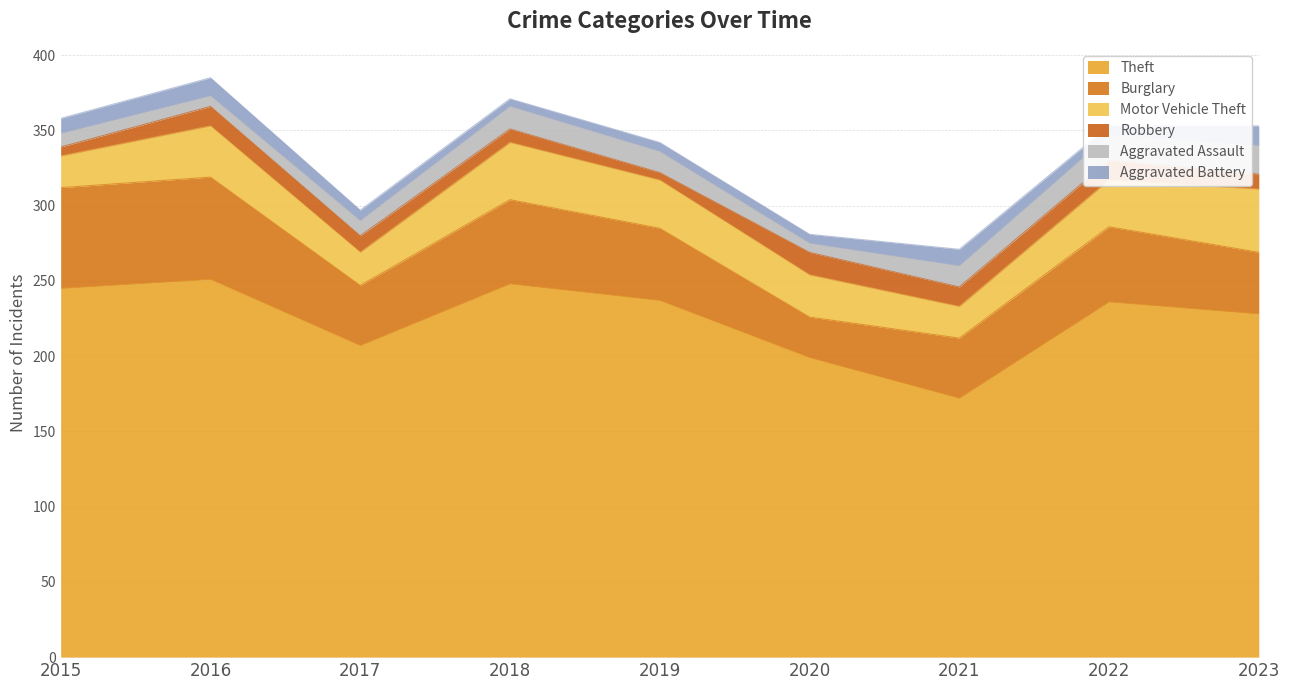

Count the Aggravated Battery values in the range 6 to 11.

6